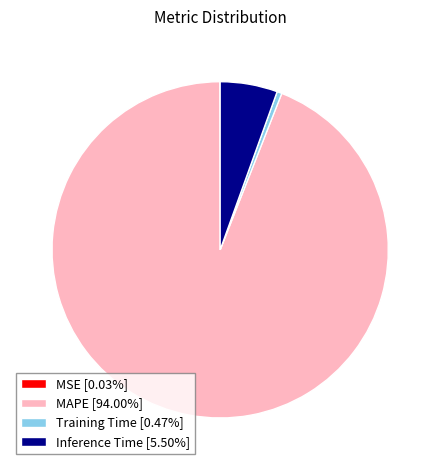

Does Training Time represent more than half of the total?

No